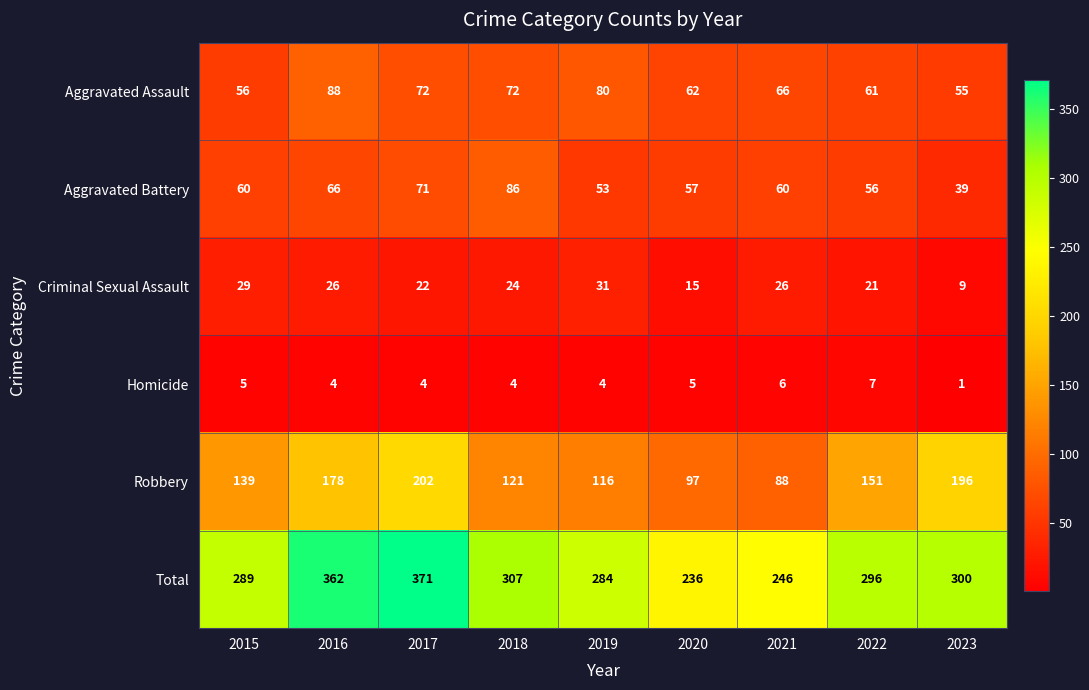

At which category does the chart reach its peak across all series?

2017